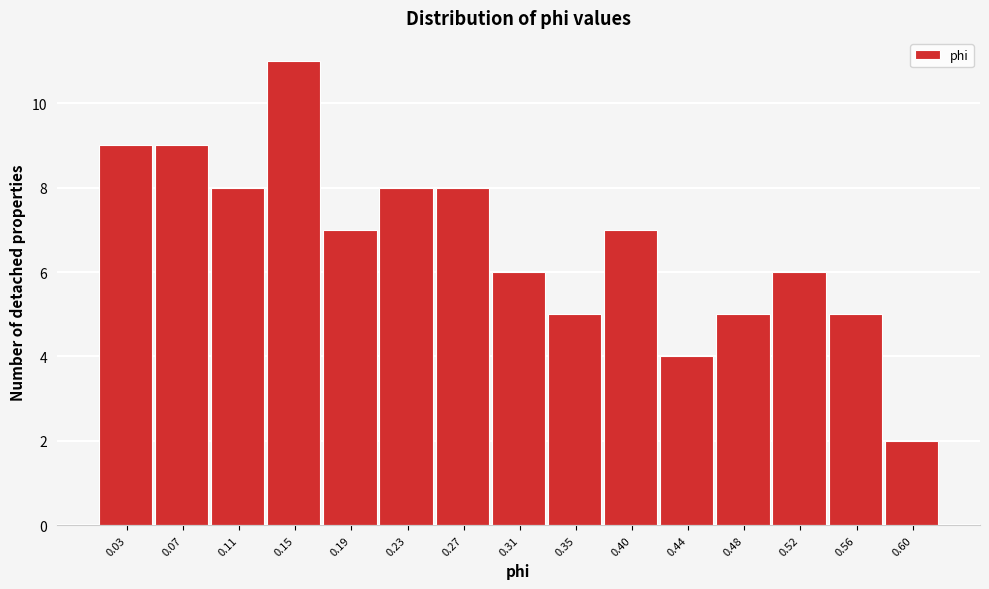

Reading right to left, extract all data points from this chart.

0.60=2	0.56=5	0.52=6	0.48=5	0.44=4	0.40=7	0.35=5	0.31=6	0.27=8	0.23=8	0.19=7	0.15=11	0.11=8	0.07=9	0.03=9